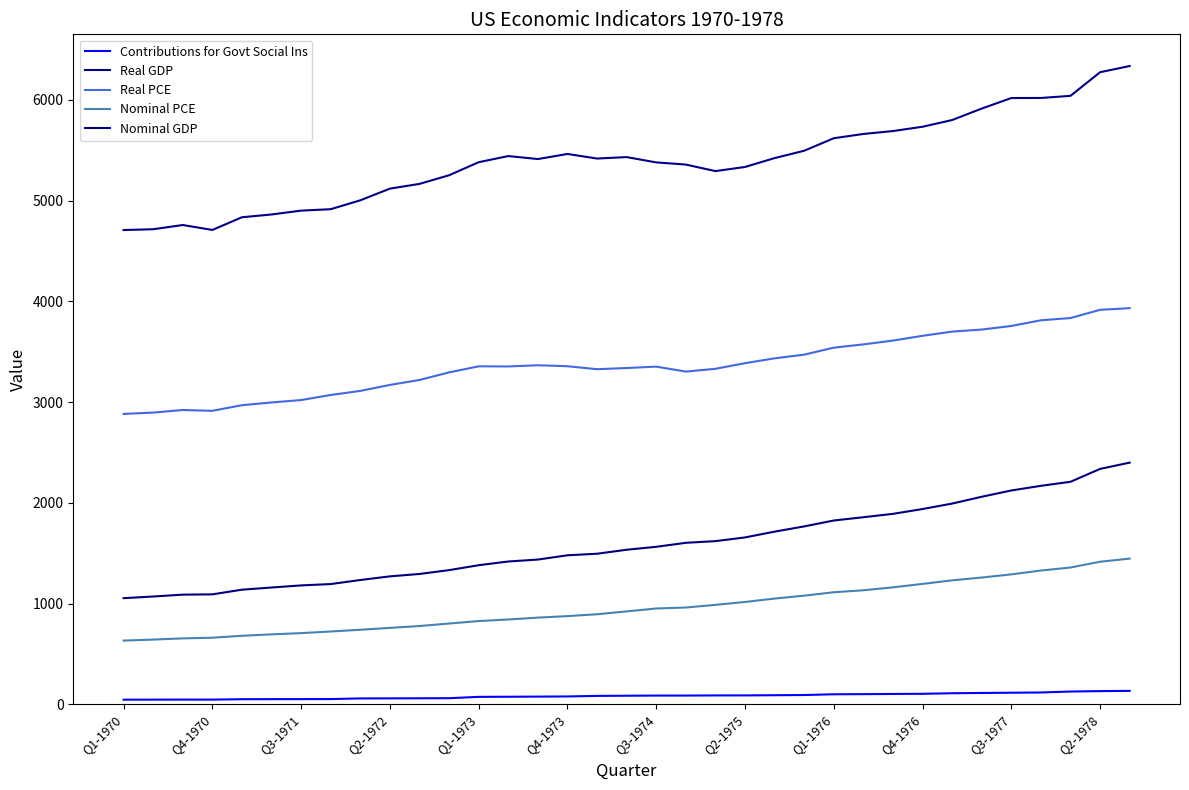

True or false: Nominal PCE and Real PCE cross at least once.

False